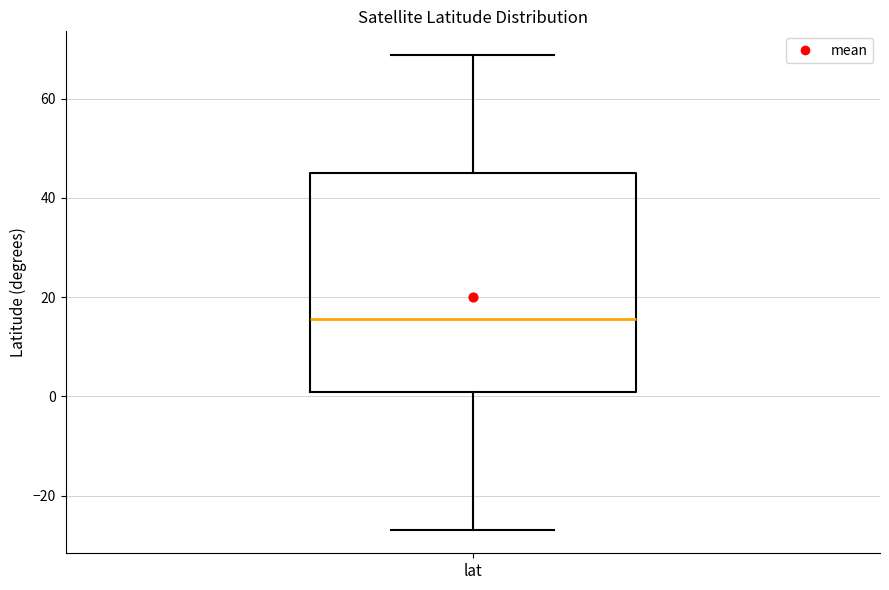

Read this box plot against the y-axis: the position of the median line, the range covered by the box, and the ends of both whiskers. The values are not printed on the chart, so give them approximately, as read against the axis.

median 16, box 0 to 46, whiskers -26 to 68